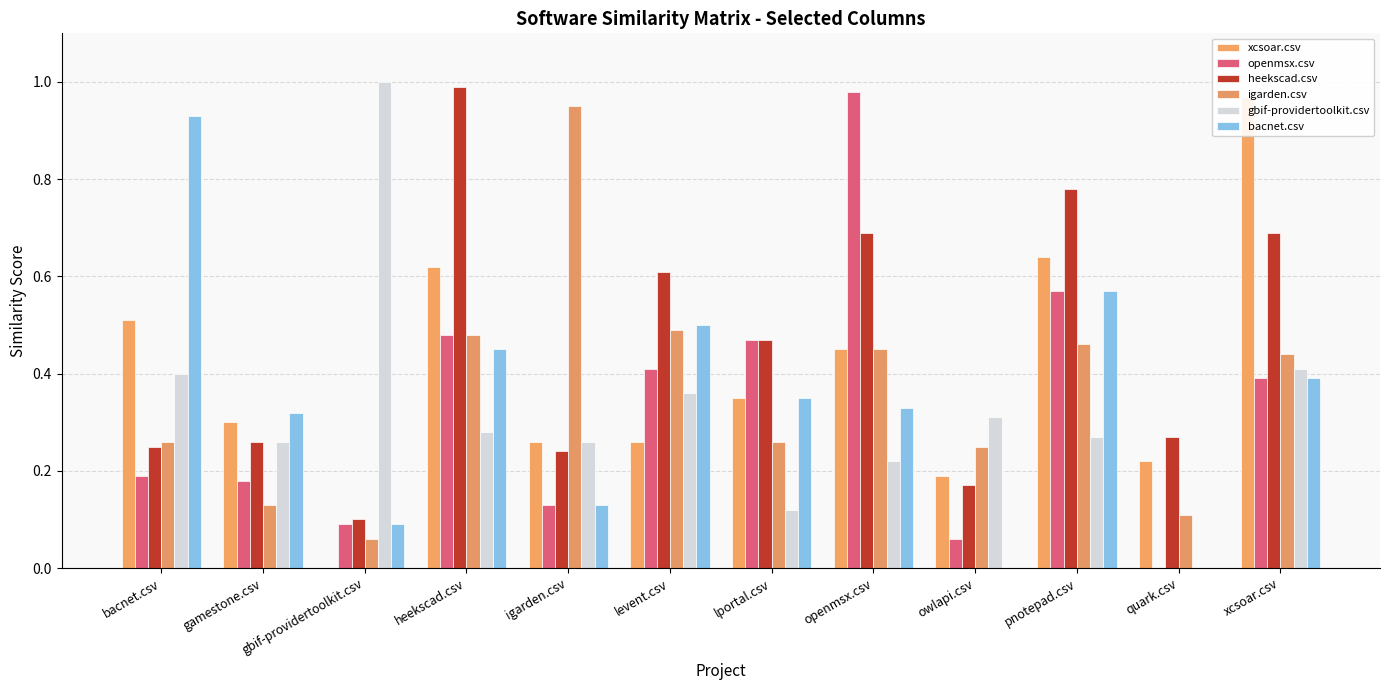

Reading left to right, extract all data points from this chart.

xcsoar.csv: 0.5	0.3	0.0	0.6	0.3	0.3	0.3	0.5	0.2	0.6	0.2	1.0
openmsx.csv: 0.2	0.2	0.1	0.5	0.1	0.4	0.5	1.0	0.1	0.6	0.0	0.4
heekscad.csv: 0.2	0.3	0.1	1.0	0.2	0.6	0.5	0.7	0.2	0.8	0.3	0.7
igarden.csv: 0.3	0.1	0.1	0.5	0.9	0.5	0.3	0.5	0.2	0.5	0.1	0.4
gbif-providertoolkit.csv: 0.4	0.3	1.0	0.3	0.3	0.4	0.1	0.2	0.3	0.3	0.0	0.4
bacnet.csv: 0.9	0.3	0.1	0.5	0.1	0.5	0.3	0.3	0.0	0.6	0.0	0.4